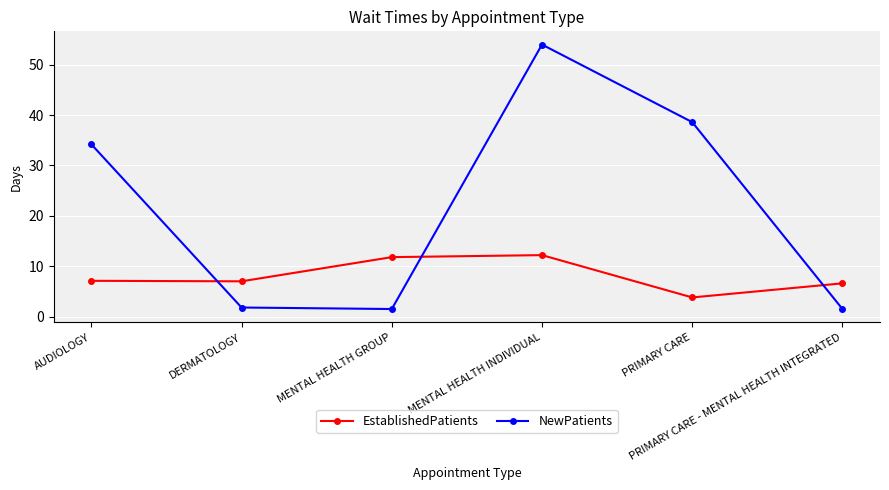

What is the lowest value of the NewPatients series?

1.5